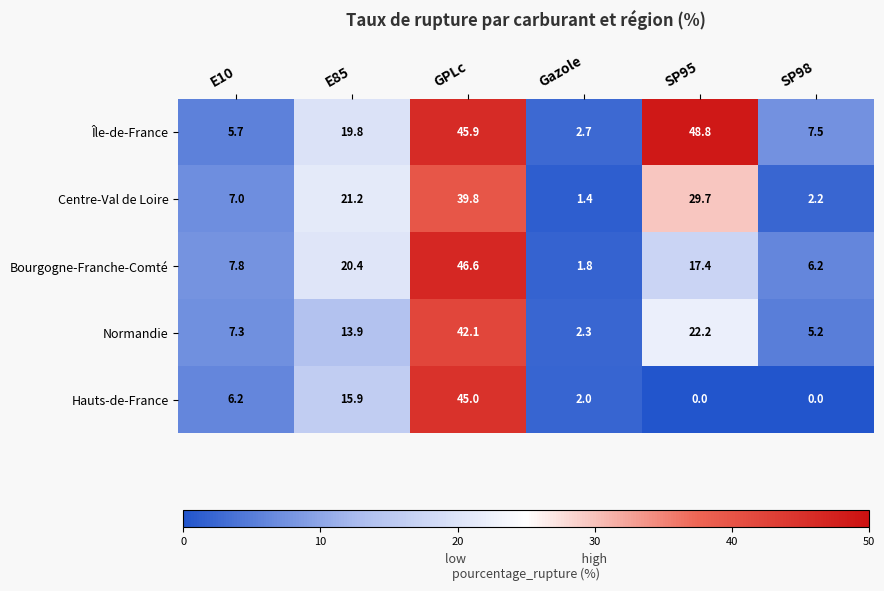

What is the spread (max minus min) of values at E85?

7.3